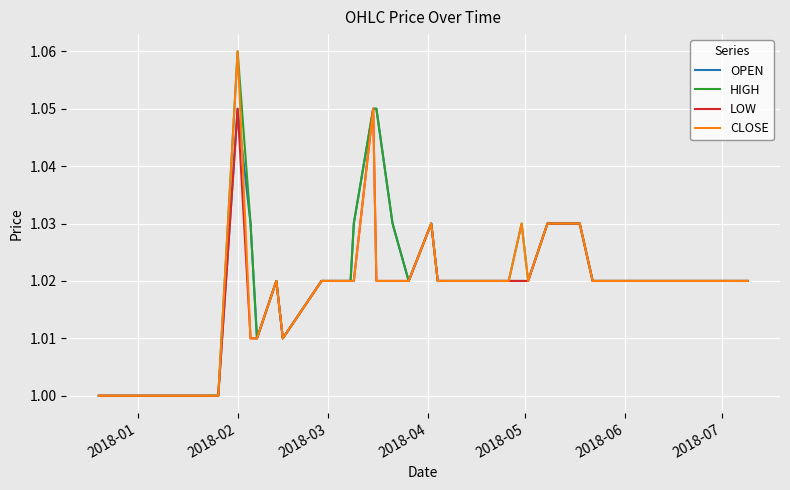

In OPEN, how many points are lower than both neighbors (excluding endpoints)?

3